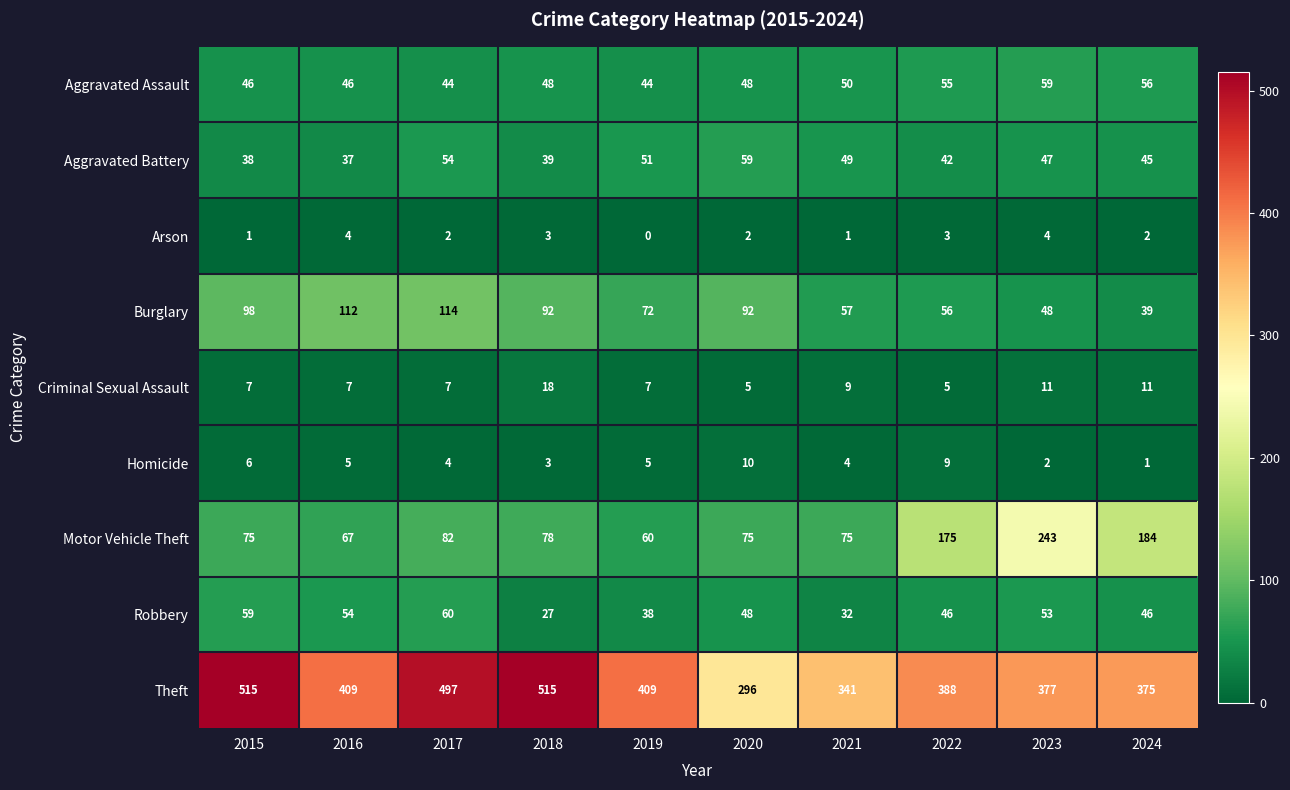

The value of Burglary at 2024 is 39. True or false?

True